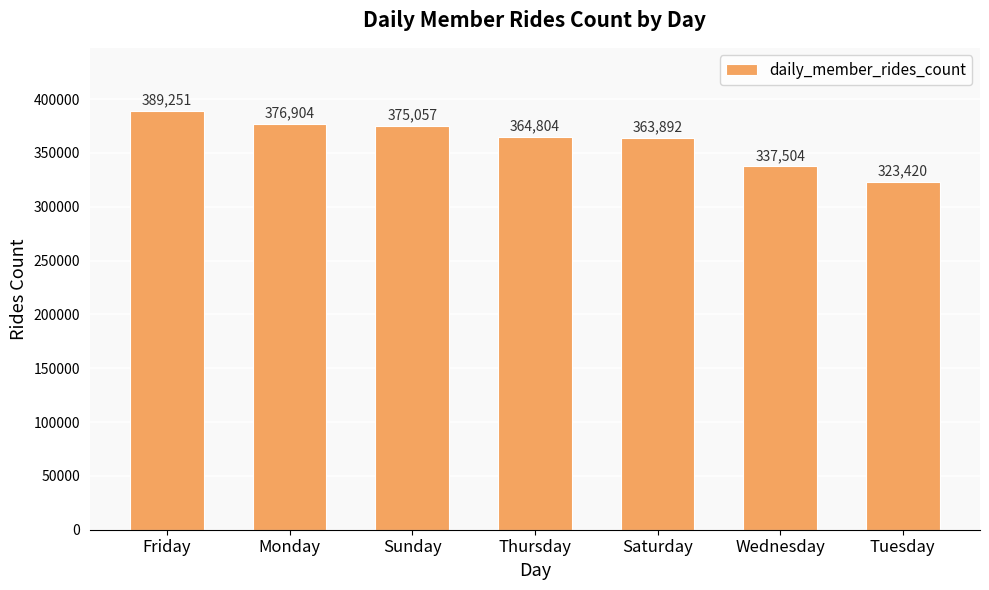

List the labels in order of value, smallest first.

Tuesday, Wednesday, Saturday, Thursday, Sunday, Monday, Friday